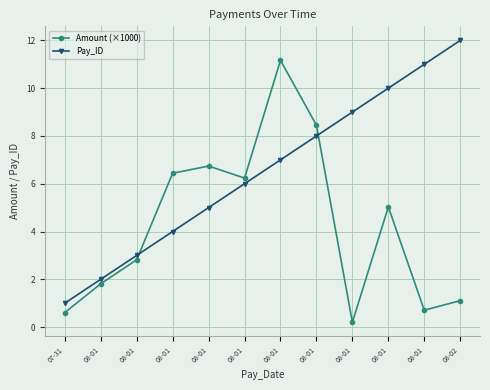

Does the chart have visible grid lines?

Yes